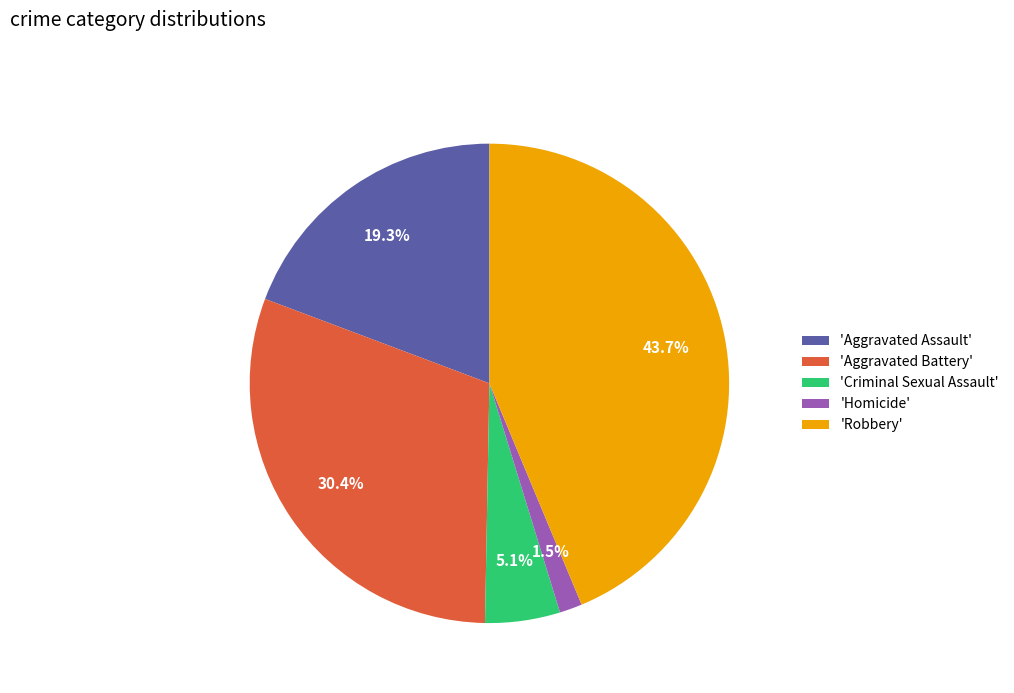

How many slices are in this pie chart?

5